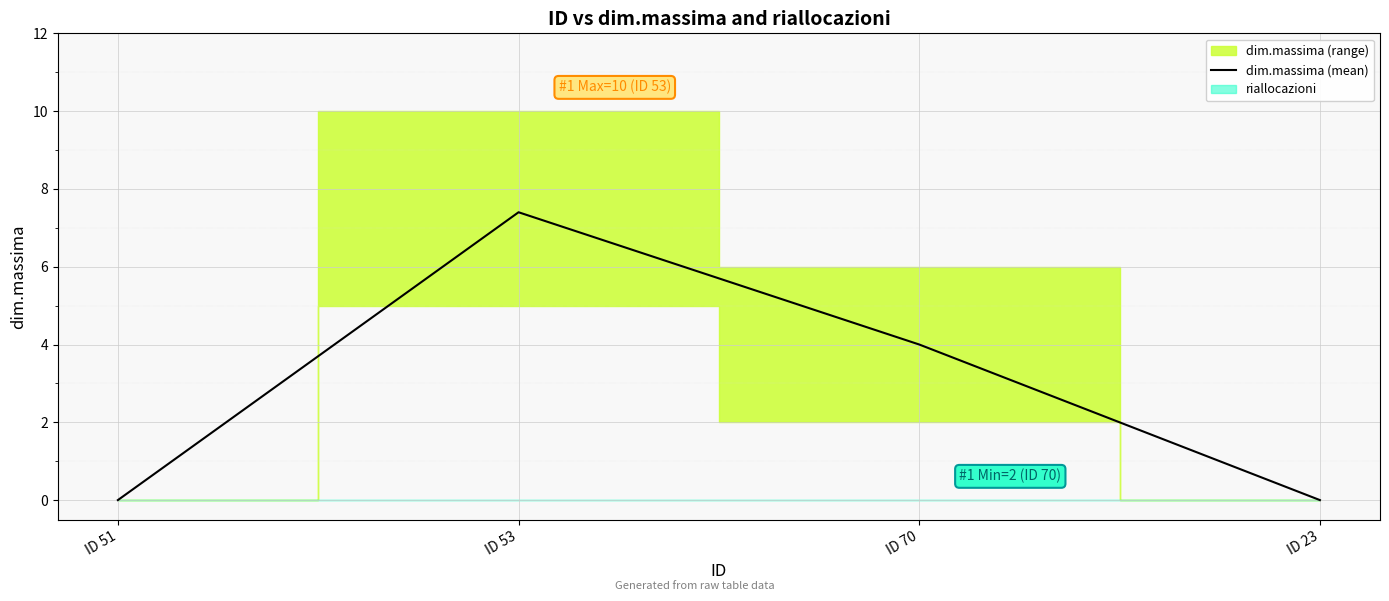

Which label corresponds to the smallest value in the chart?

ID 51